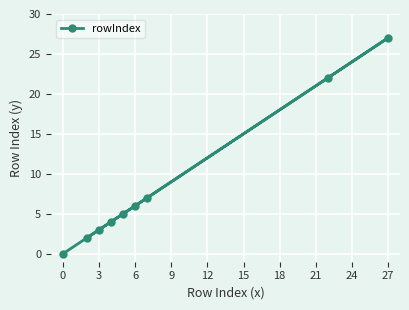

The chart shows a value of 3 at 3. True or false?

True